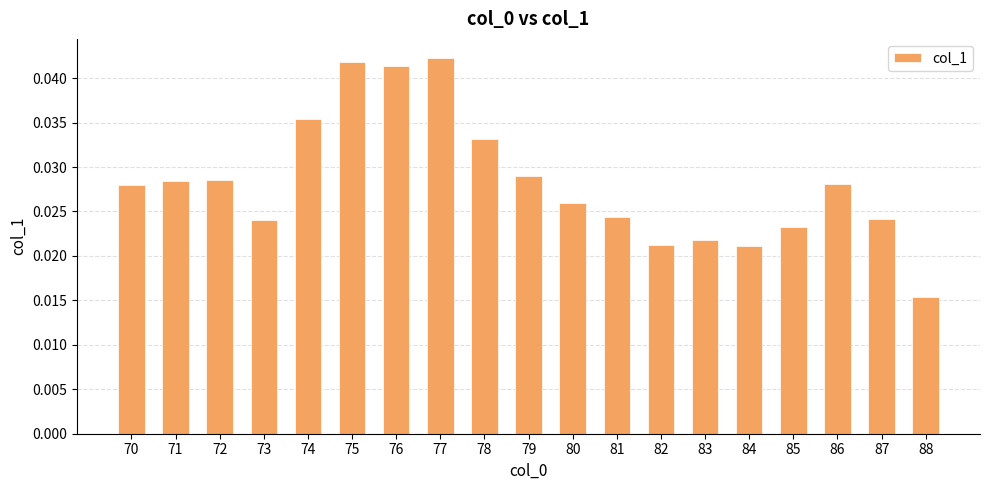

Between 74 and 88, which is larger?

74